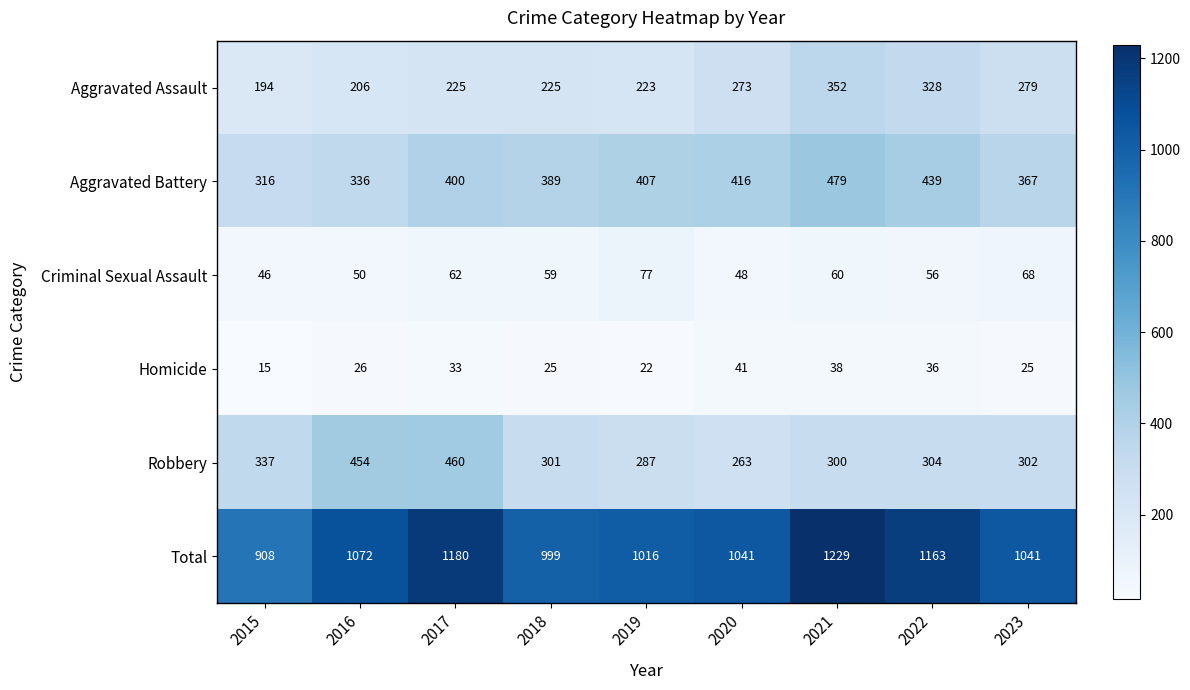

What is the sum of all Aggravated Assault values?

2305